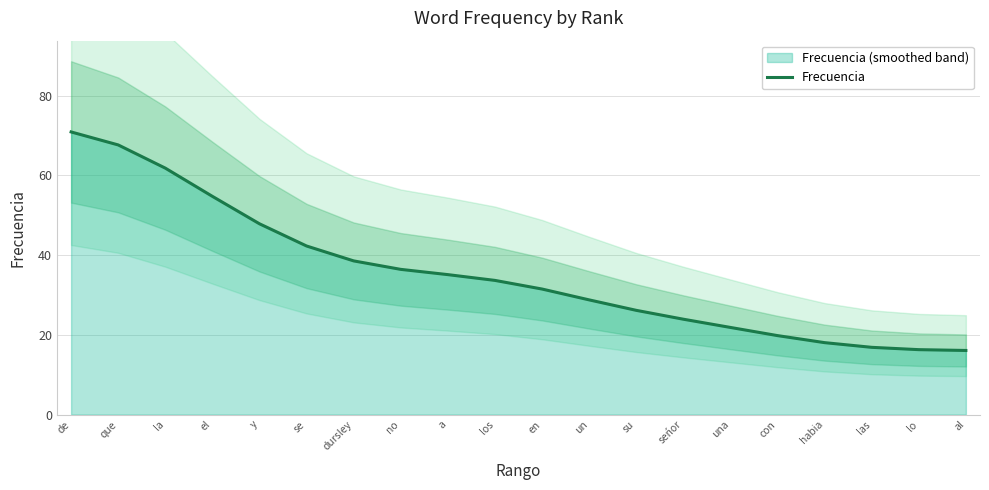

What is the change in value from su to al?

-10.1